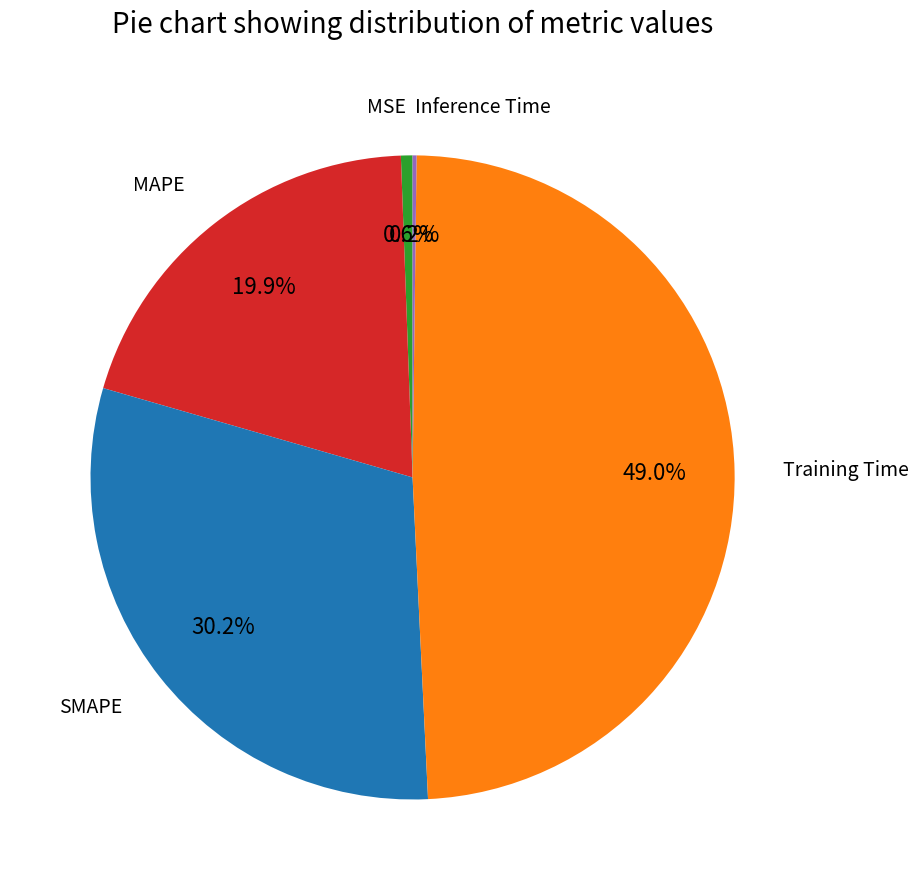

Is there a majority slice in this chart?

No